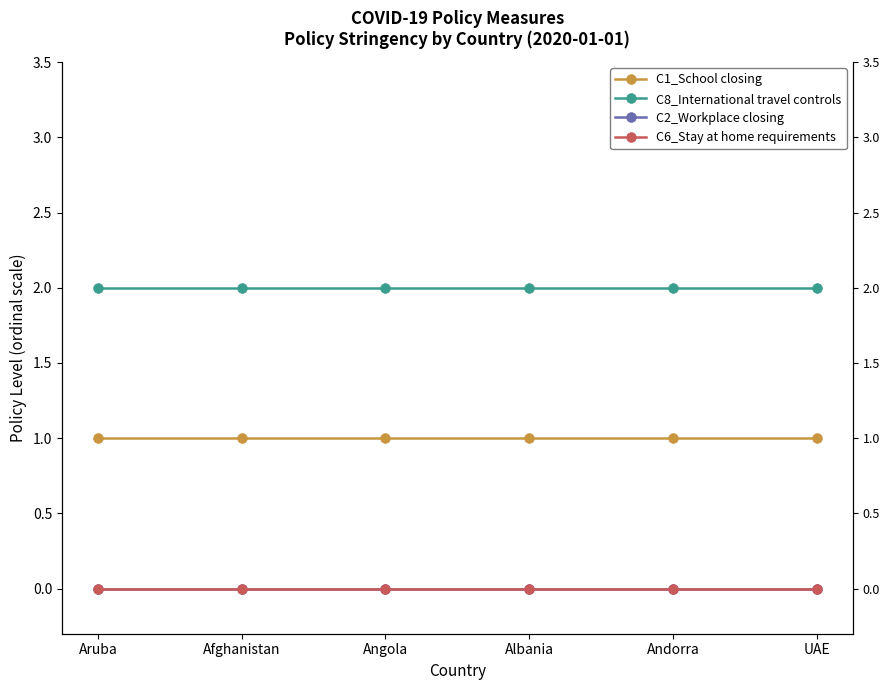

List the labels in order of C2_Workplace closing value, largest first.

Aruba, Afghanistan, Angola, Albania, Andorra, UAE